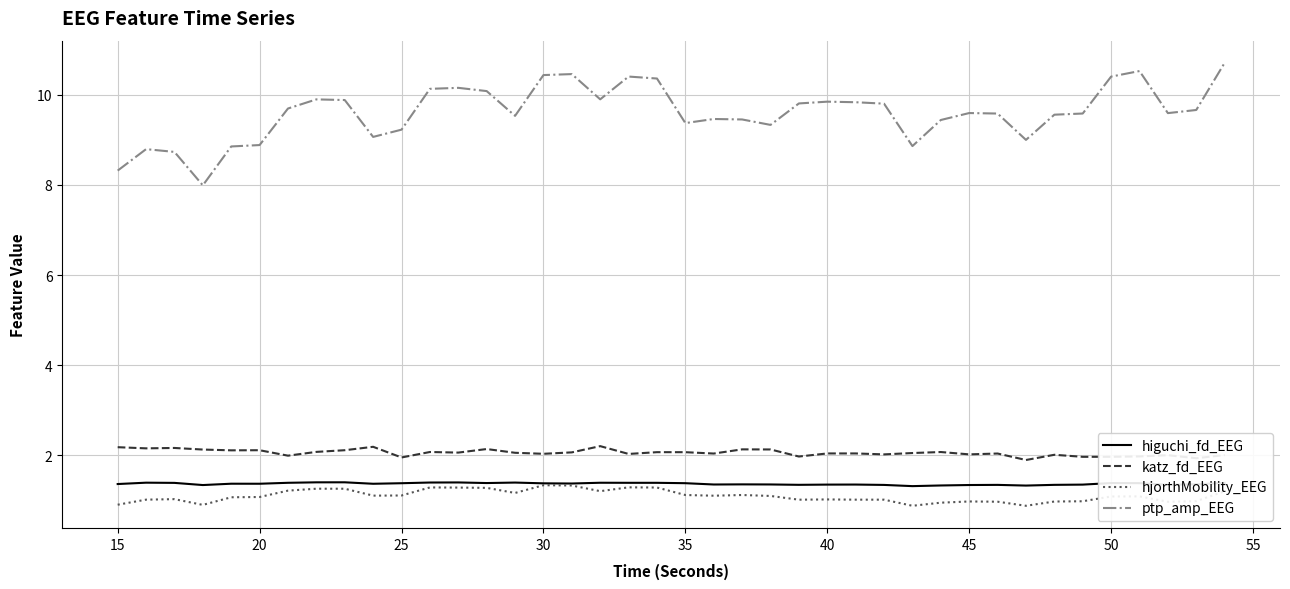

Which series has the widest spread of values?

ptp_amp_EEG